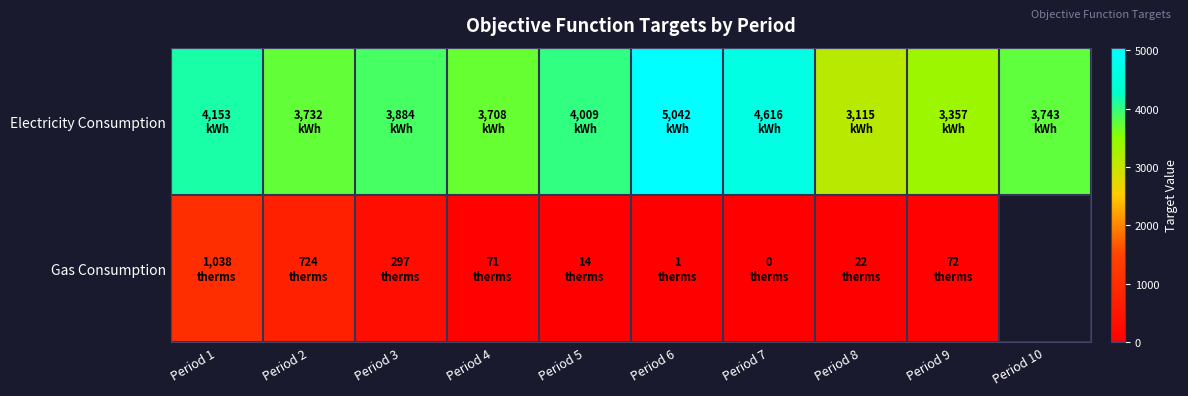

Which label corresponds to the largest value in the chart?

Period 6